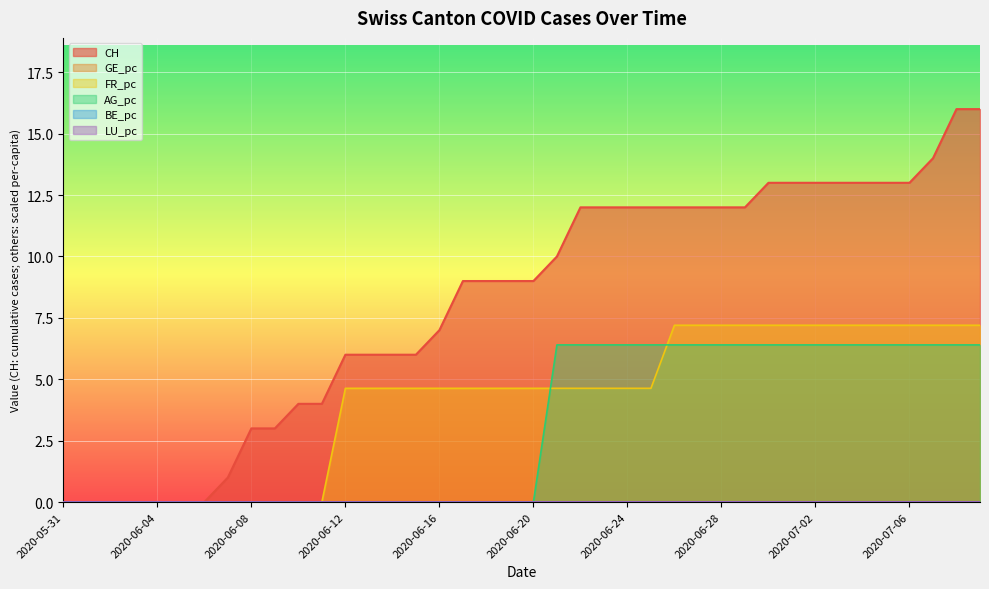

List the labels in order of CH value, smallest first.

2020-05-31, 2020-06-01, 2020-06-02, 2020-06-03, 2020-06-04, 2020-06-05, 2020-06-06, 2020-06-07, 2020-06-08, 2020-06-09, 2020-06-10, 2020-06-11, 2020-06-12, 2020-06-13, 2020-06-14, 2020-06-15, 2020-06-16, 2020-06-17, 2020-06-18, 2020-06-19, 2020-06-20, 2020-06-21, 2020-06-22, 2020-06-23, 2020-06-24, 2020-06-25, 2020-06-26, 2020-06-27, 2020-06-28, 2020-06-29, 2020-06-30, 2020-07-01, 2020-07-02, 2020-07-03, 2020-07-04, 2020-07-05, 2020-07-06, 2020-07-07, 2020-07-08, 2020-07-09